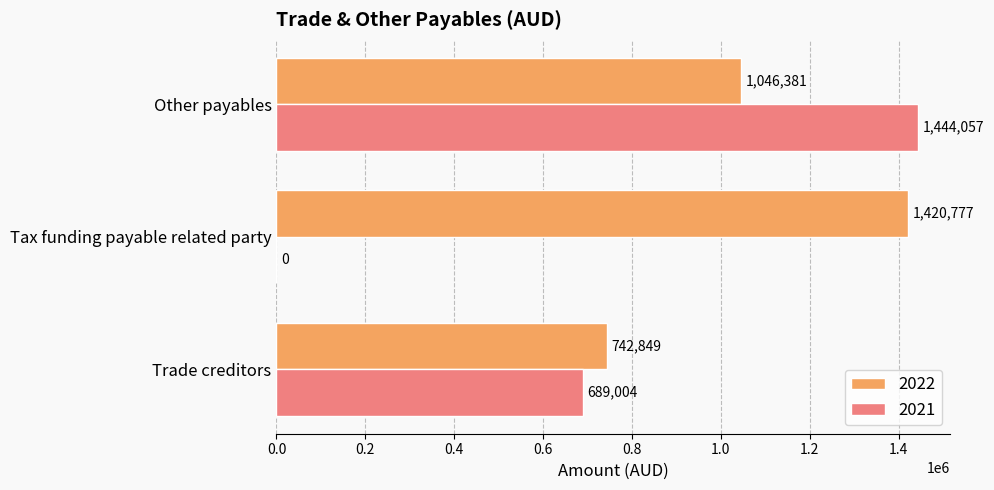

The 2021 series shows 0 at Tax funding payable related party. True or false?

True